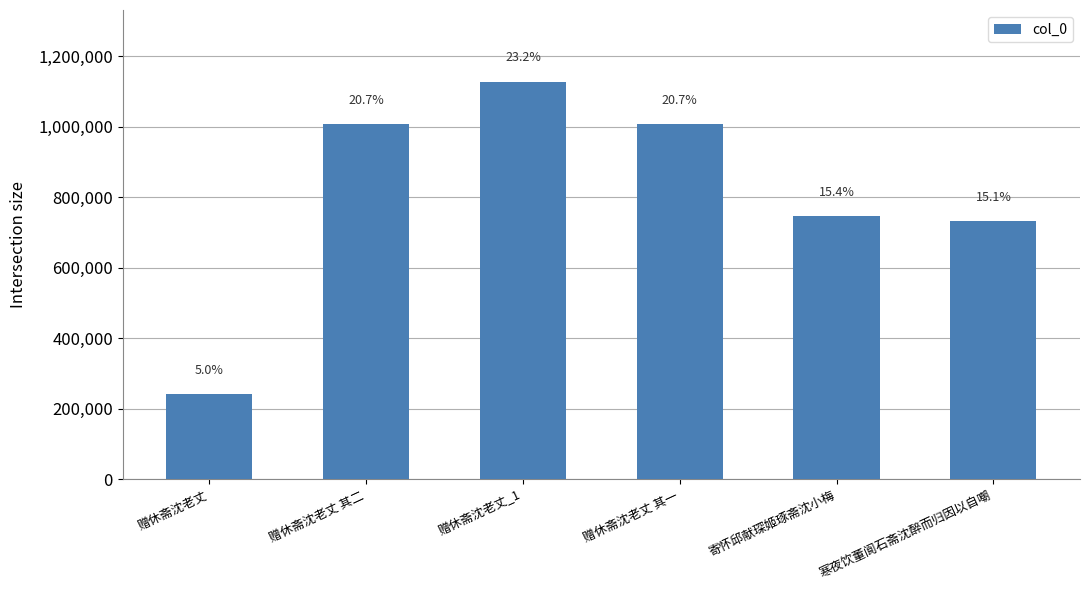

Are the bars horizontal?

No